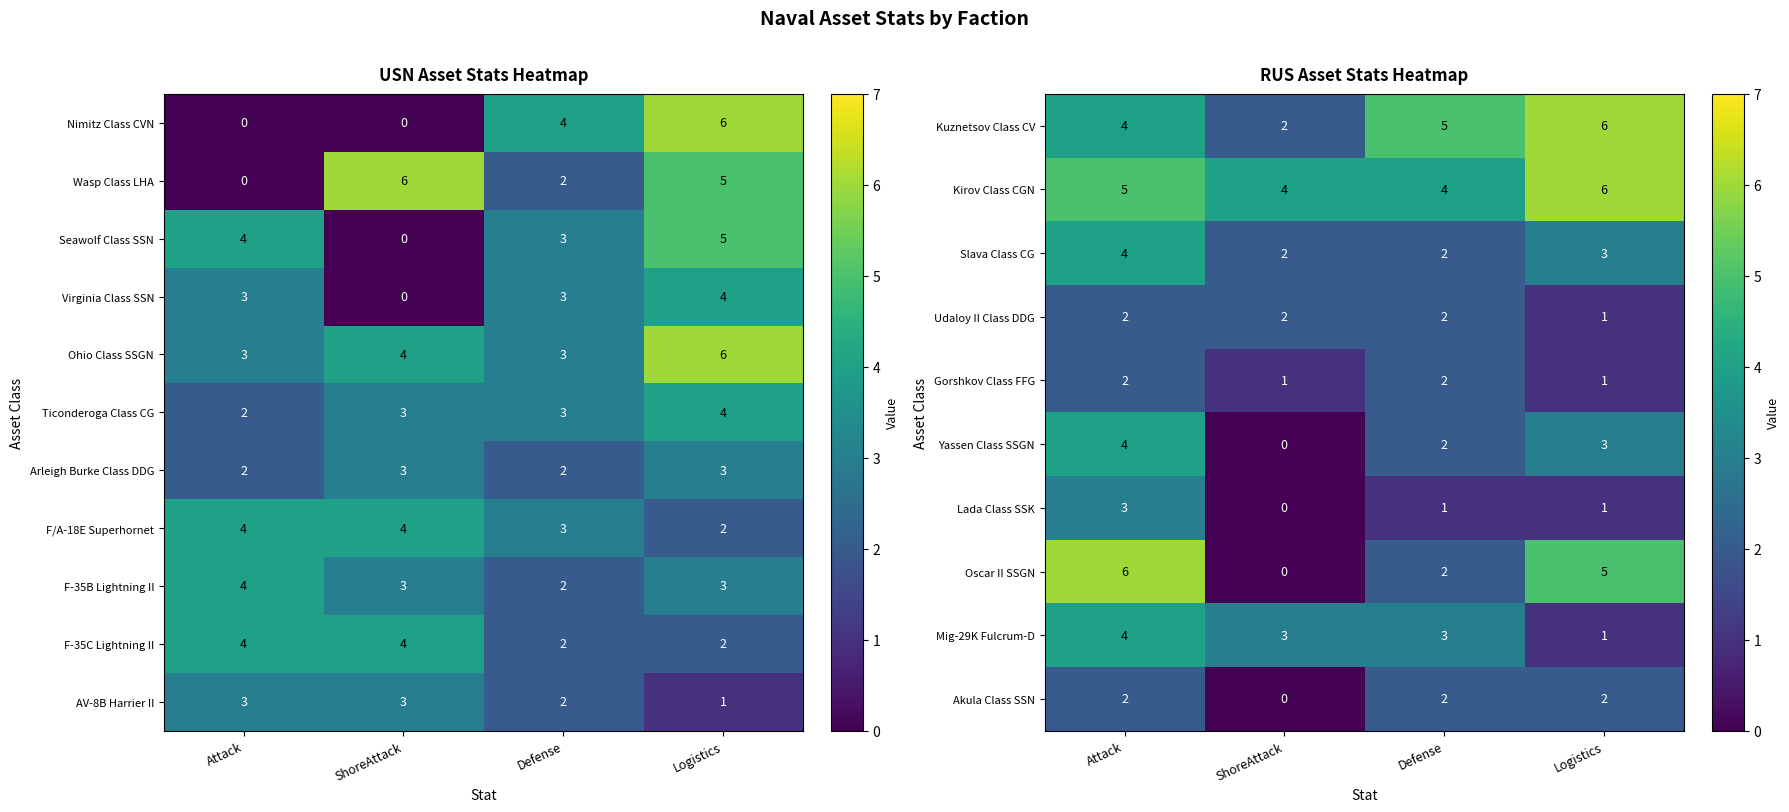

What is the difference between the maximum and minimum values in the Udaloy II Class DDG series?

1